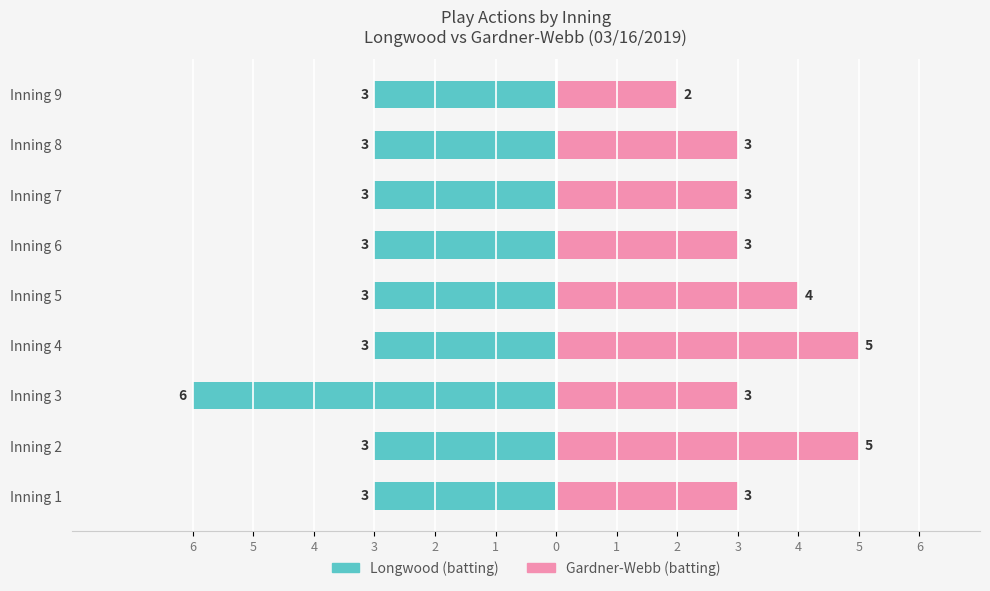

Does the chart contain stacked bars?

No